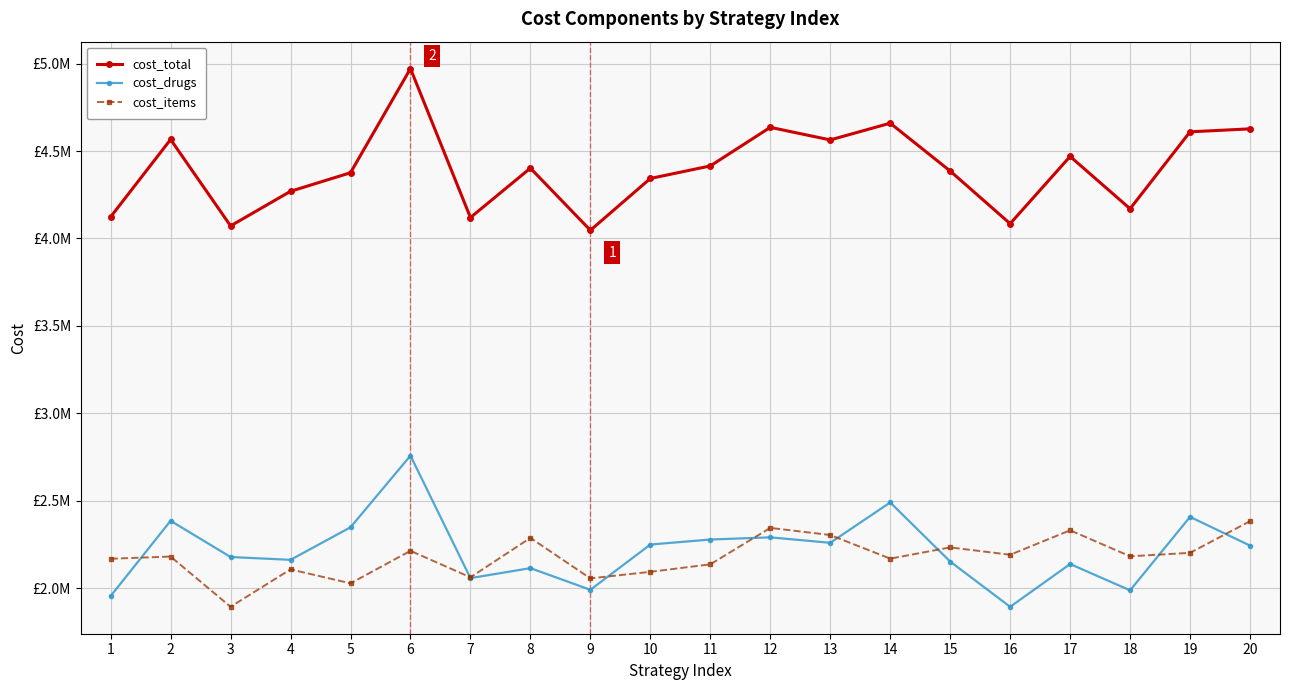

True or false: cost_total and cost_items cross at least once.

False